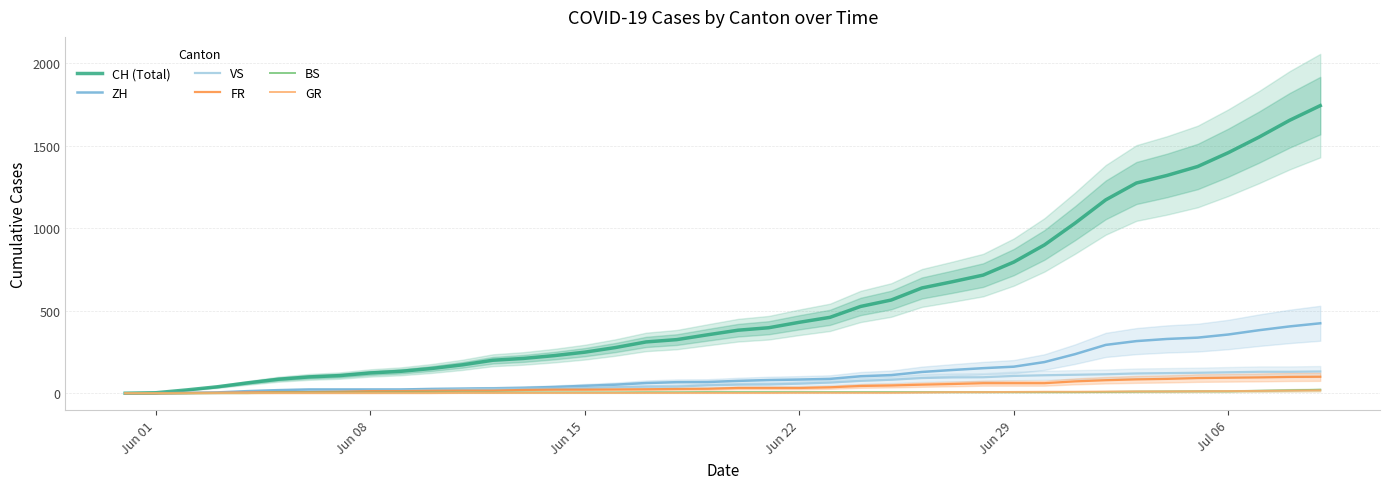

What is the average value of the GR series?

5